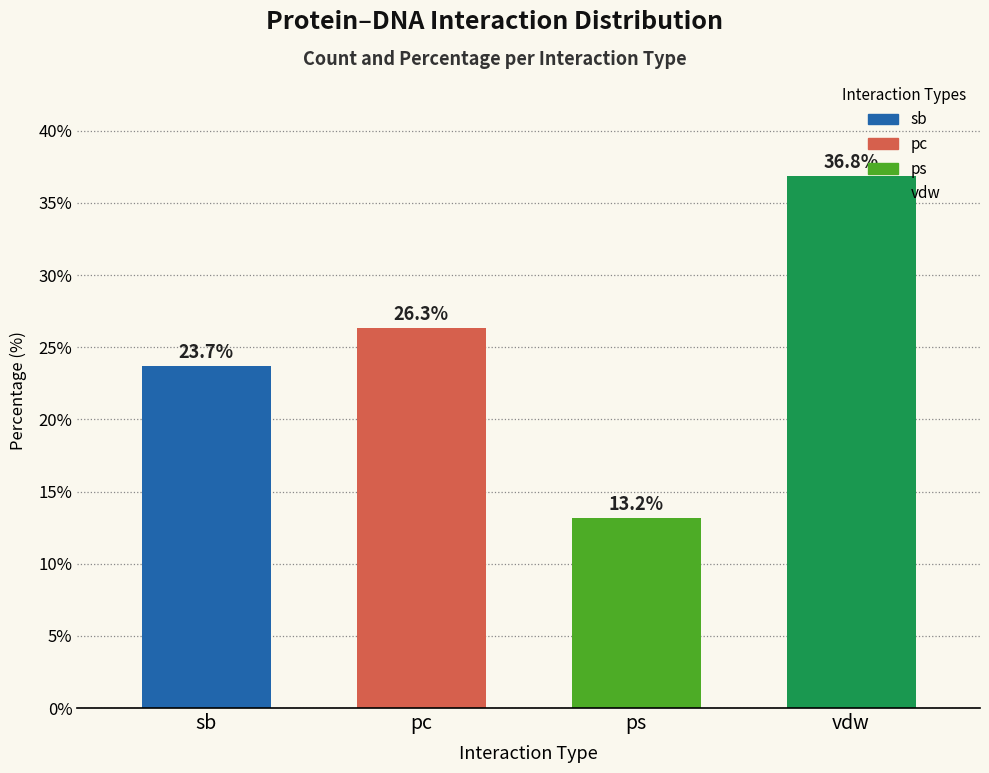

Where does the data first go above 26?

pc